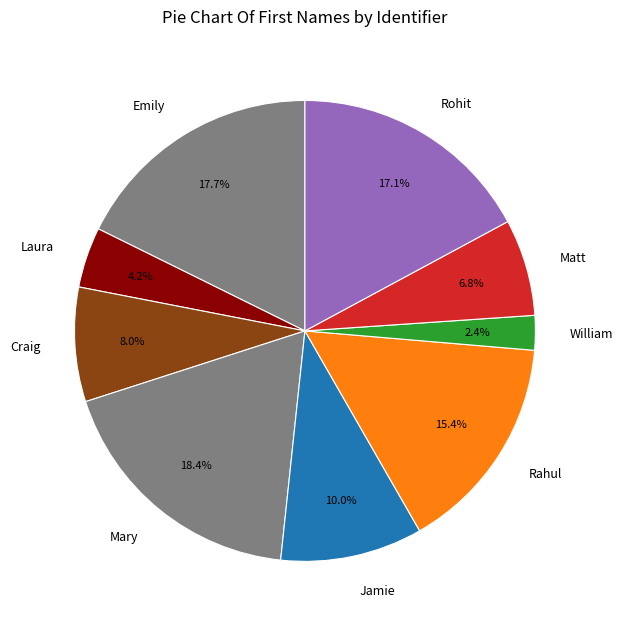

Is Rahul the majority of the pie?

No